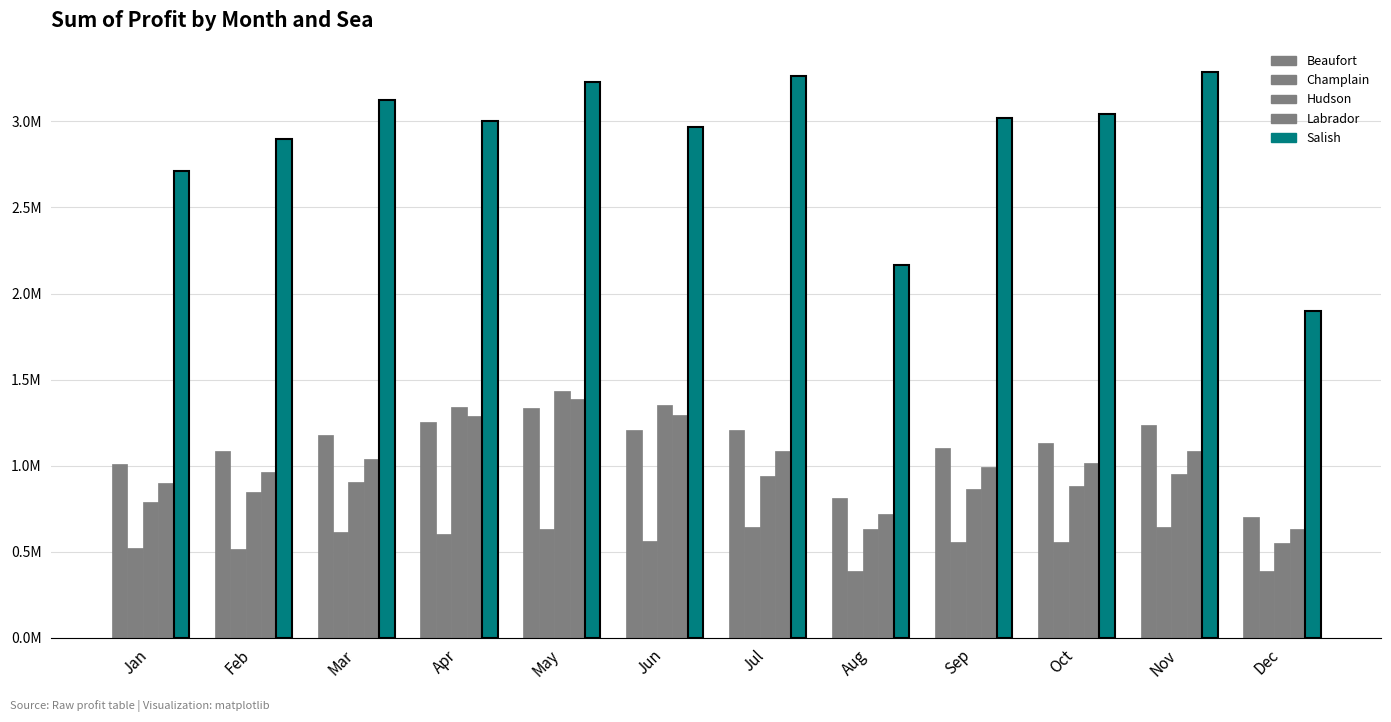

What is the value of the Champlain bar at the 8th from the left?

386513.0